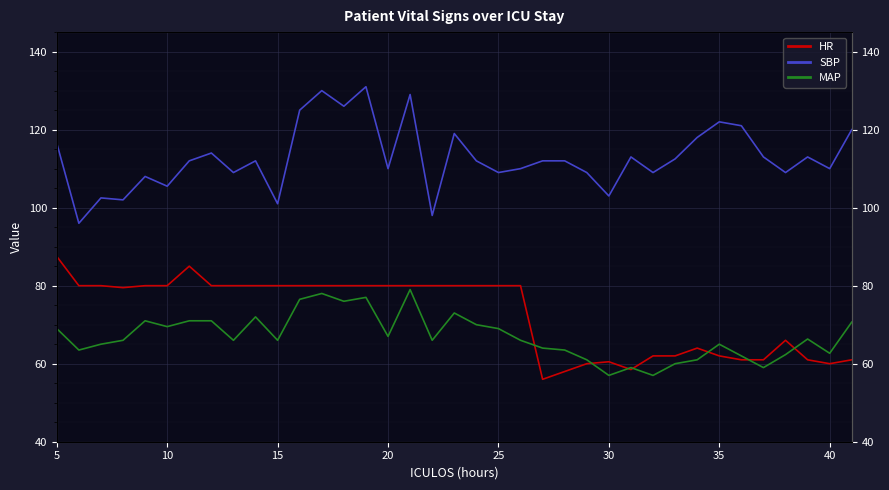

What is the difference between the maximum and minimum values in the MAP series?

22.0